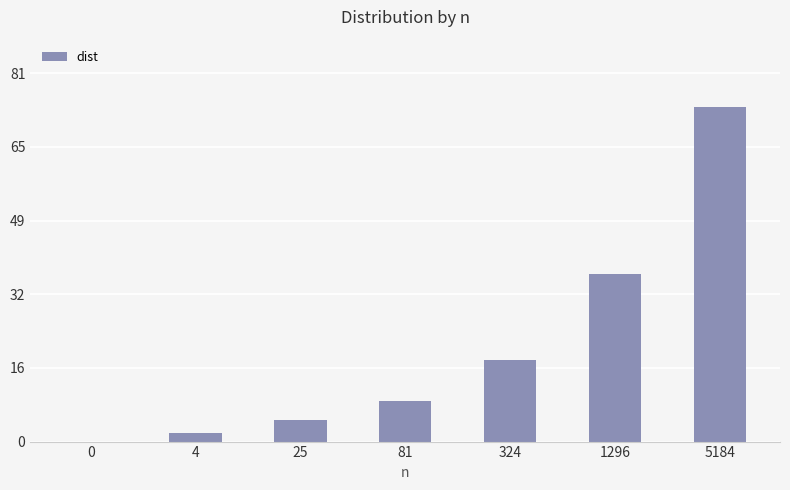

What is the maximum value shown in the chart?

73.6